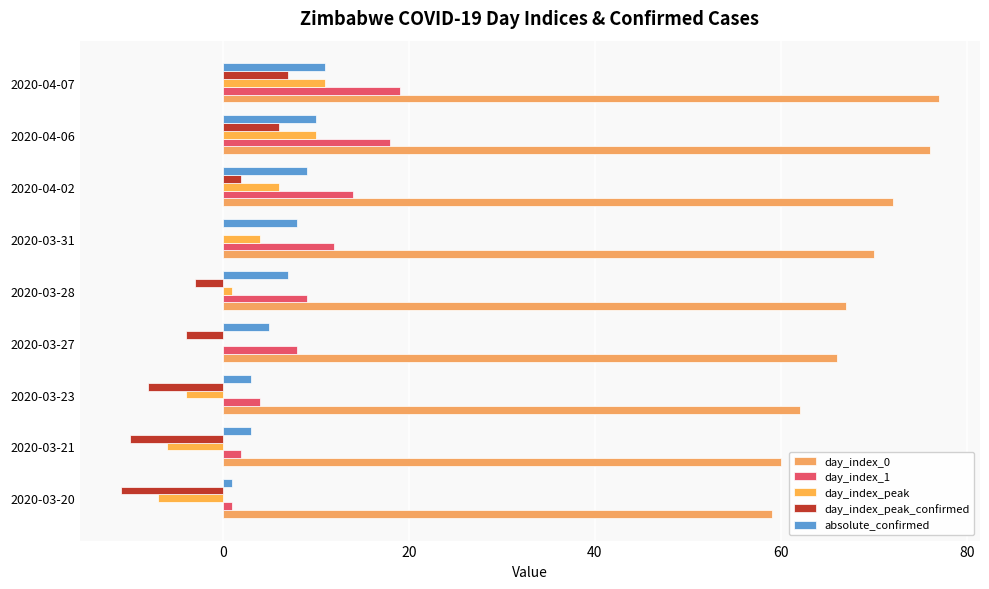

What position from the left is 2020-03-23?

3